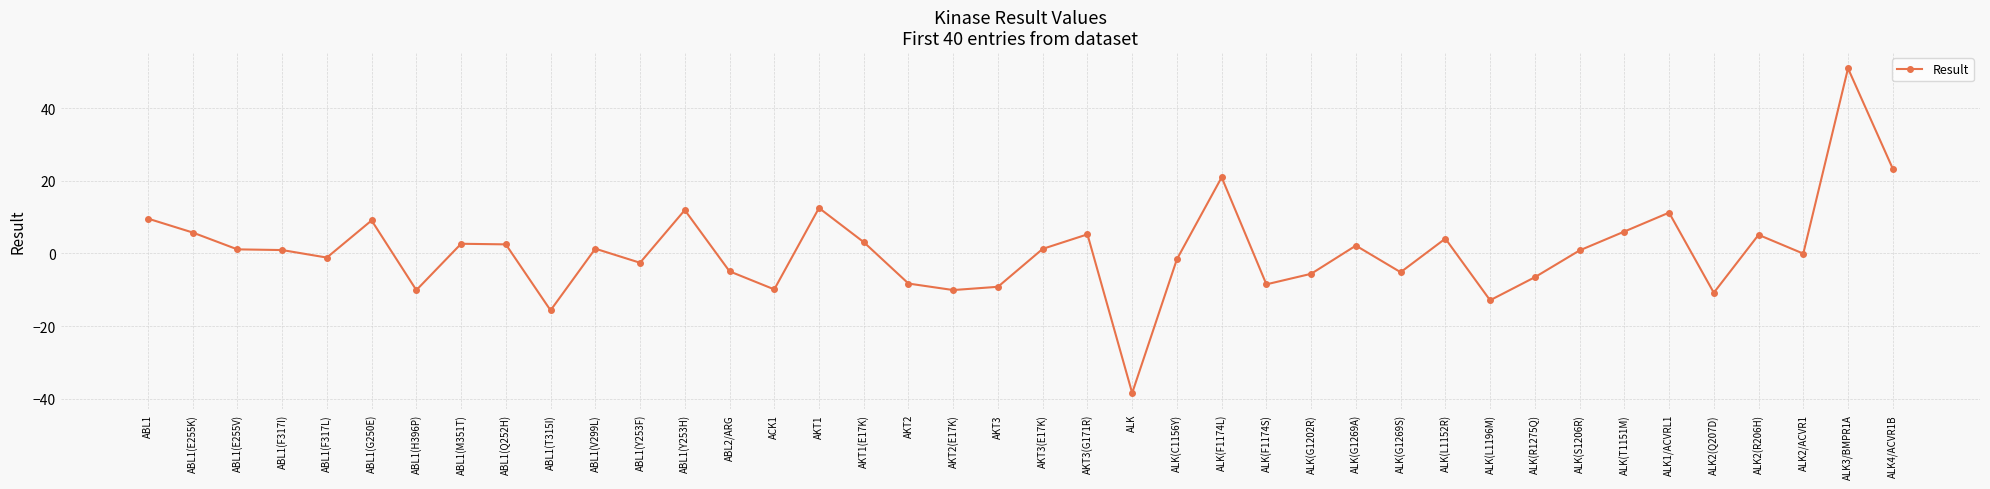

What is the greatest value displayed?

50.9